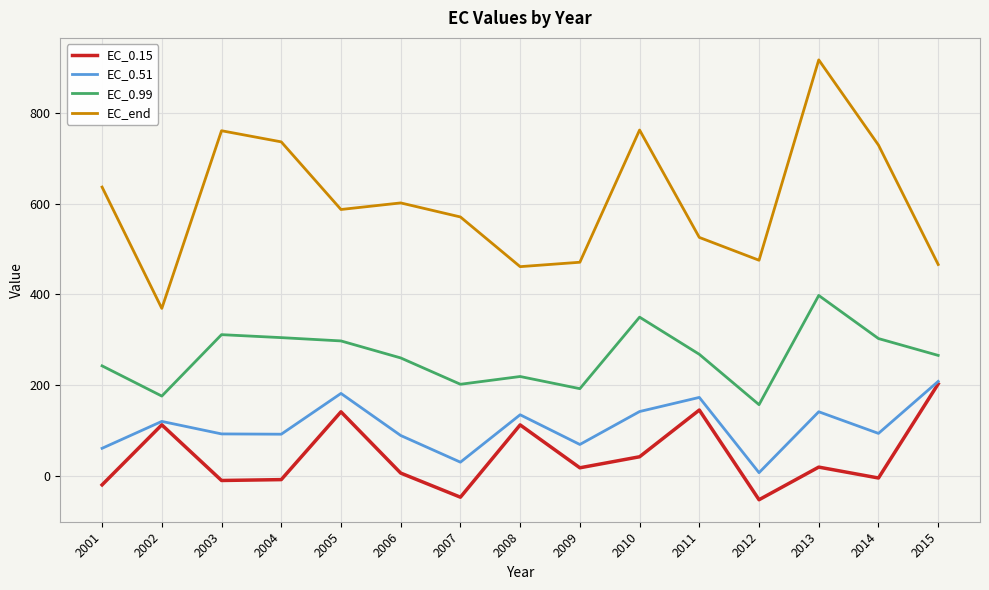

True or false: EC_0.99 and EC_0.15 cross at least once.

False